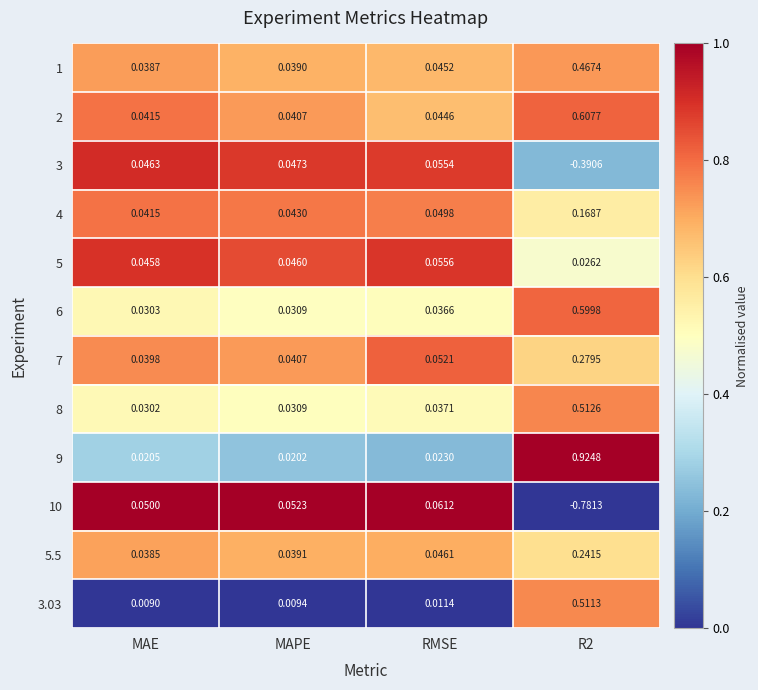

Rank the series by their maximum value, from lowest to highest.

3, 5, 10, 4, 5.5, 7, 1, 3.03, 8, 6, 2, 9